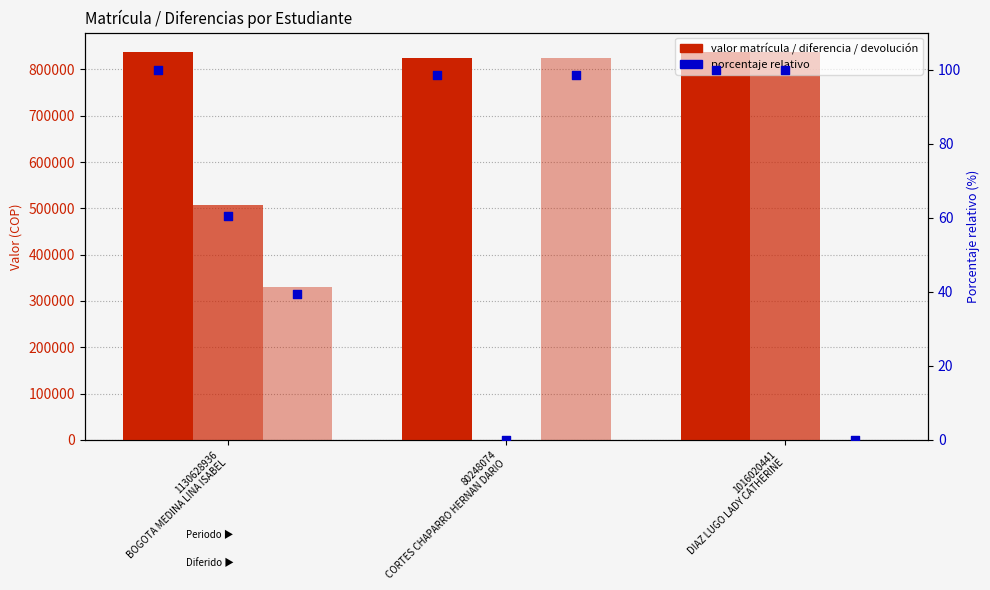

Which series has the largest Y range (max minus min)?

Diferencia Resolución - Valor Pagado